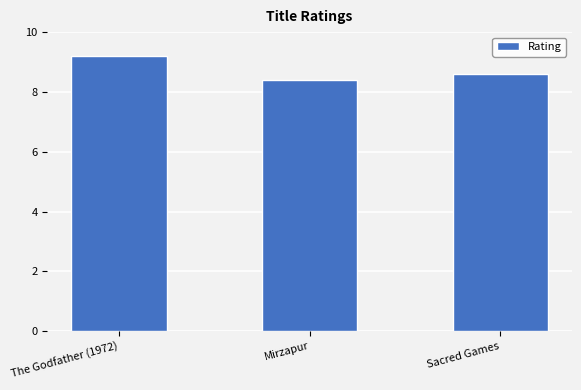

What is the difference between the values at Mirzapur and The Godfather (1972)?

0.8